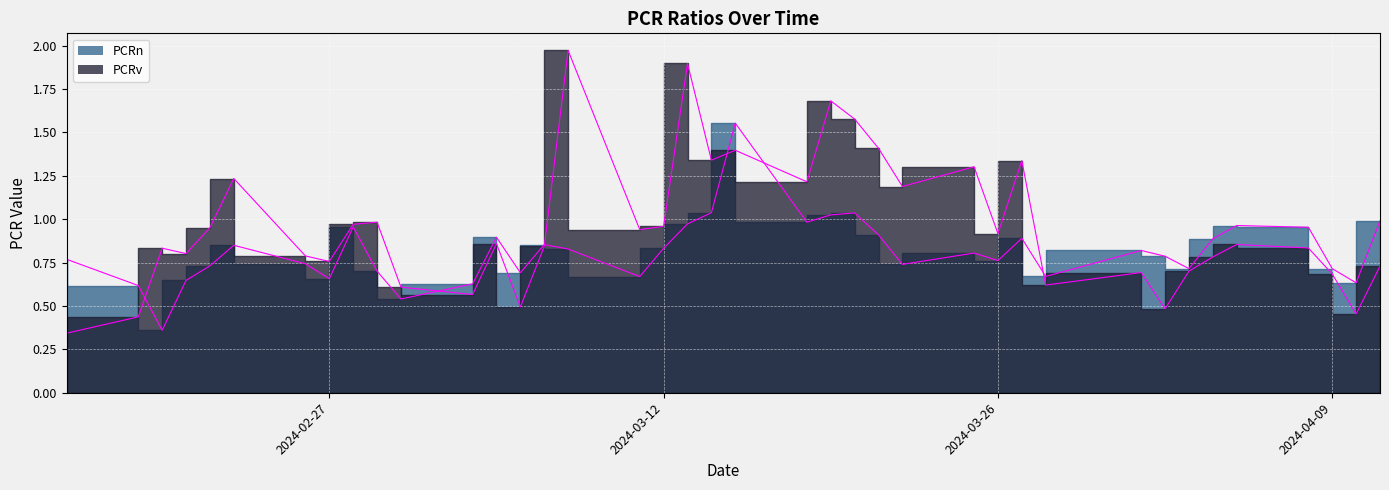

What is the label of the 9th point from the left?

2024-02-28